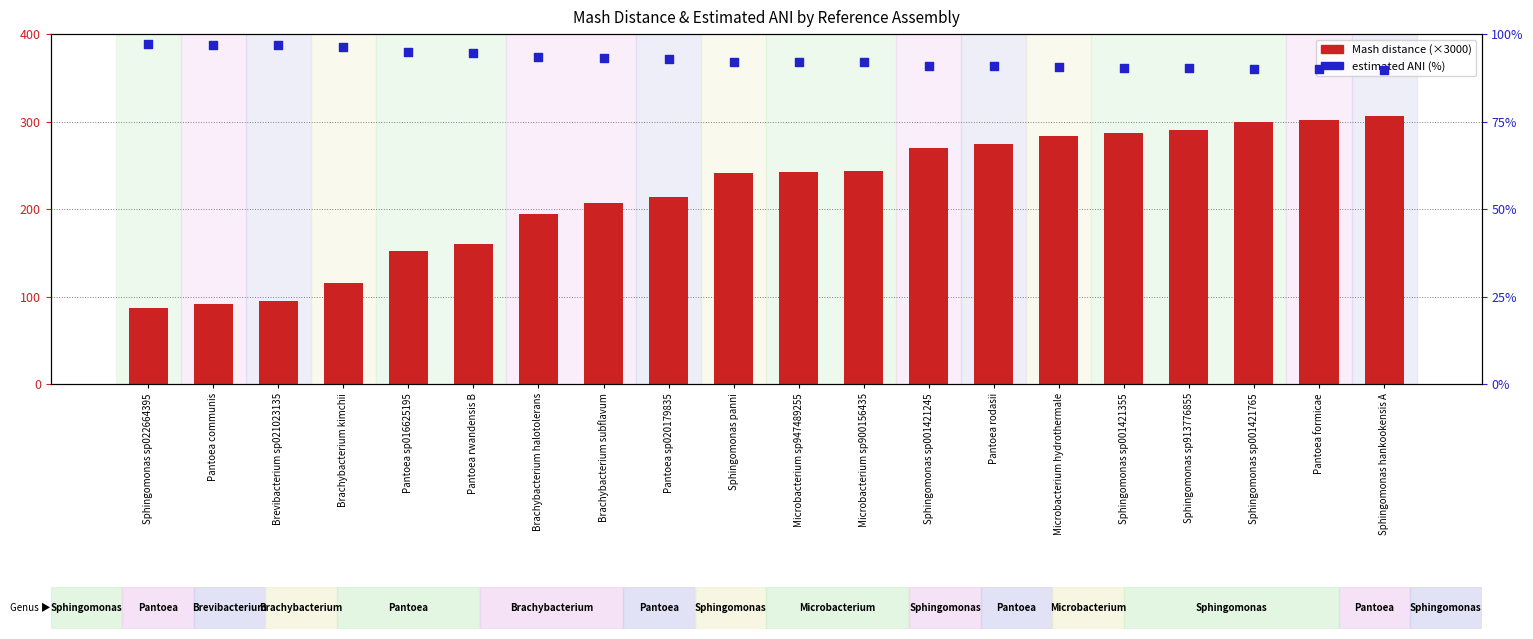

What are all the series names shown in the legend?

Mash distance (×3000), estimated ANI (%)